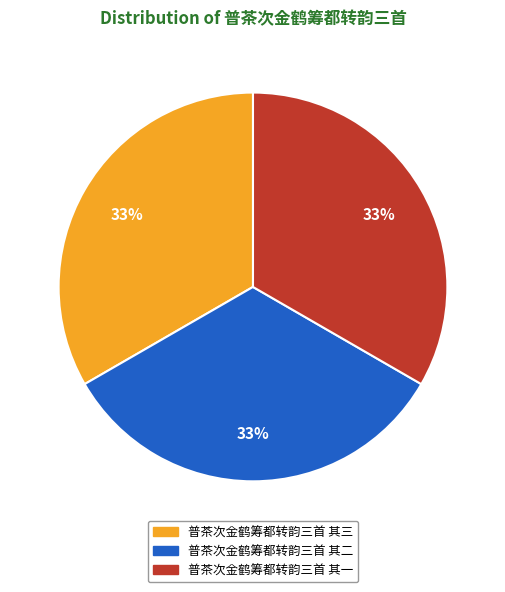

Is there a majority slice in this chart?

No